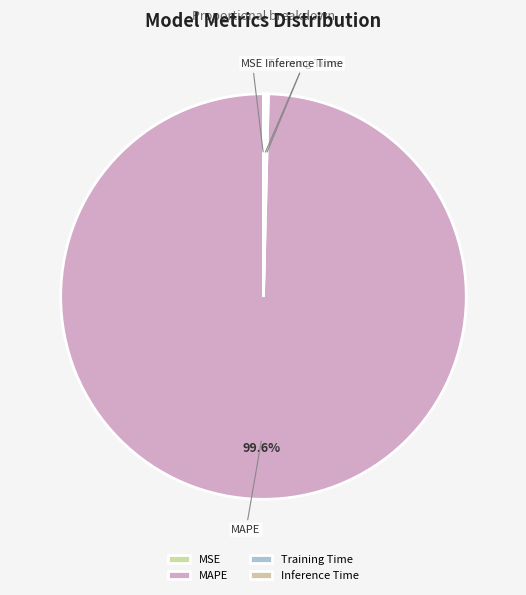

Is there any slice that represents more than half of the pie?

Yes